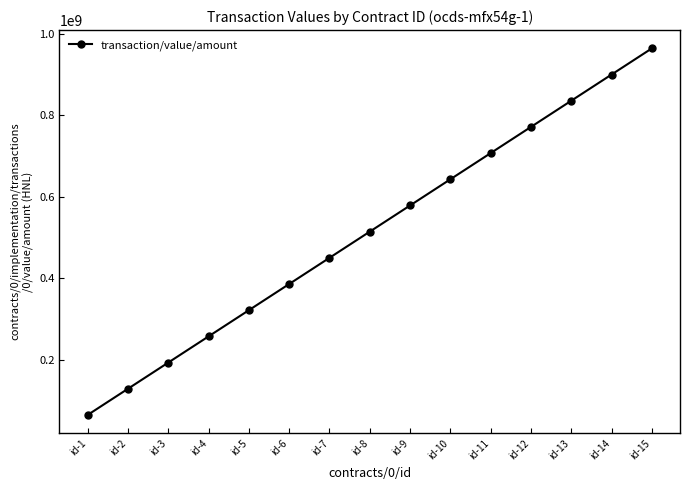

What is the difference between the maximum and minimum values?

899999028.2